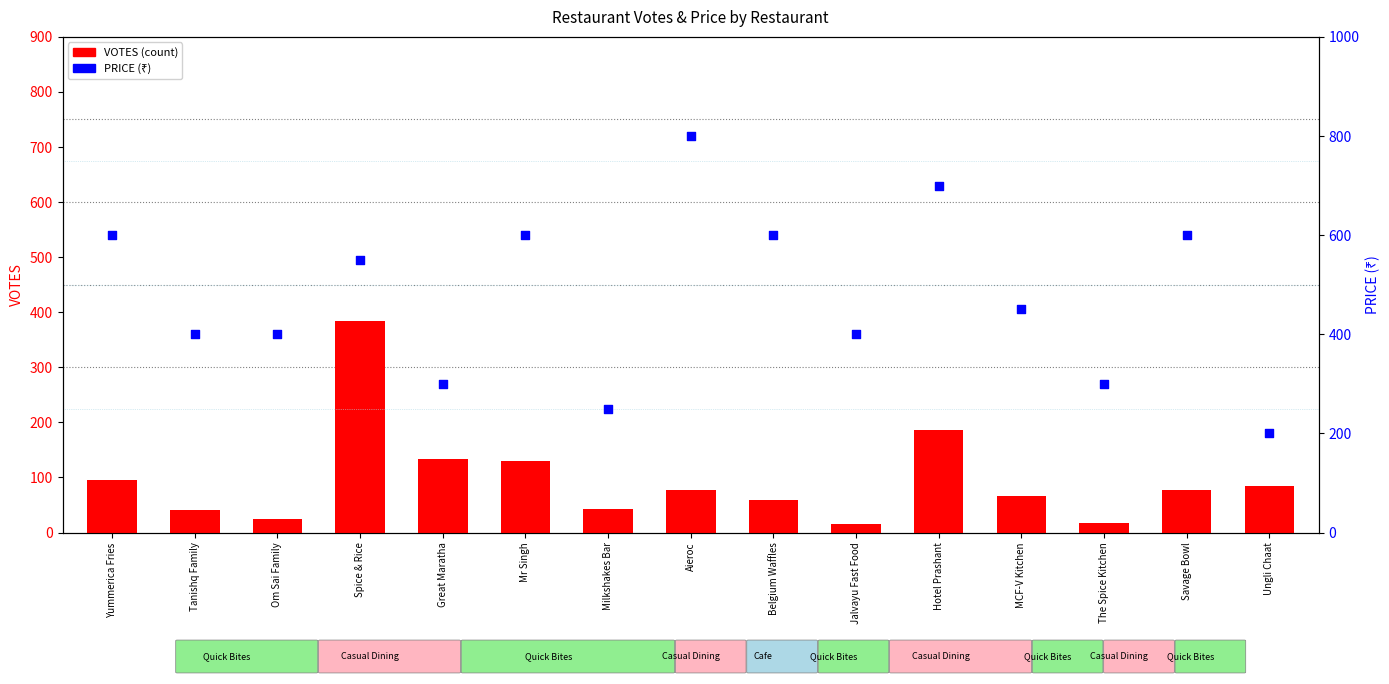

Is the value of VOTES (count) at Hotel Prashant greater than the value of PRICE at Mr Singh?

No